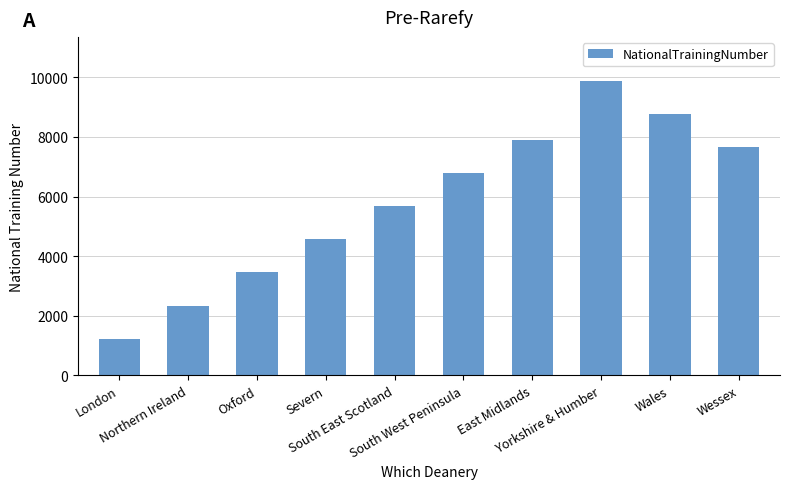

What is the approximate value at East Midlands, to the nearest 50?

7900